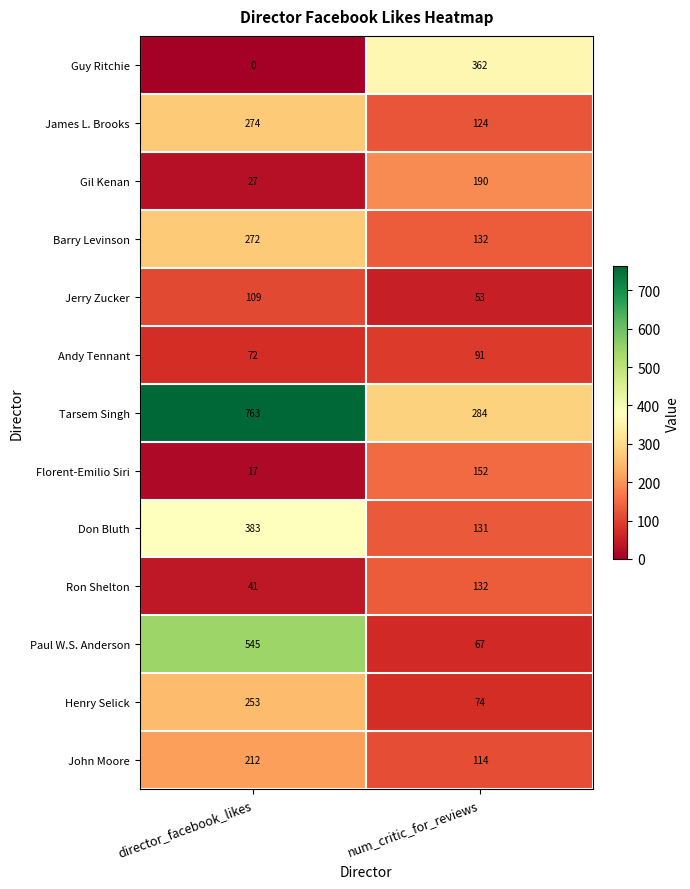

At which category does the chart reach its peak across all series?

director_facebook_likes